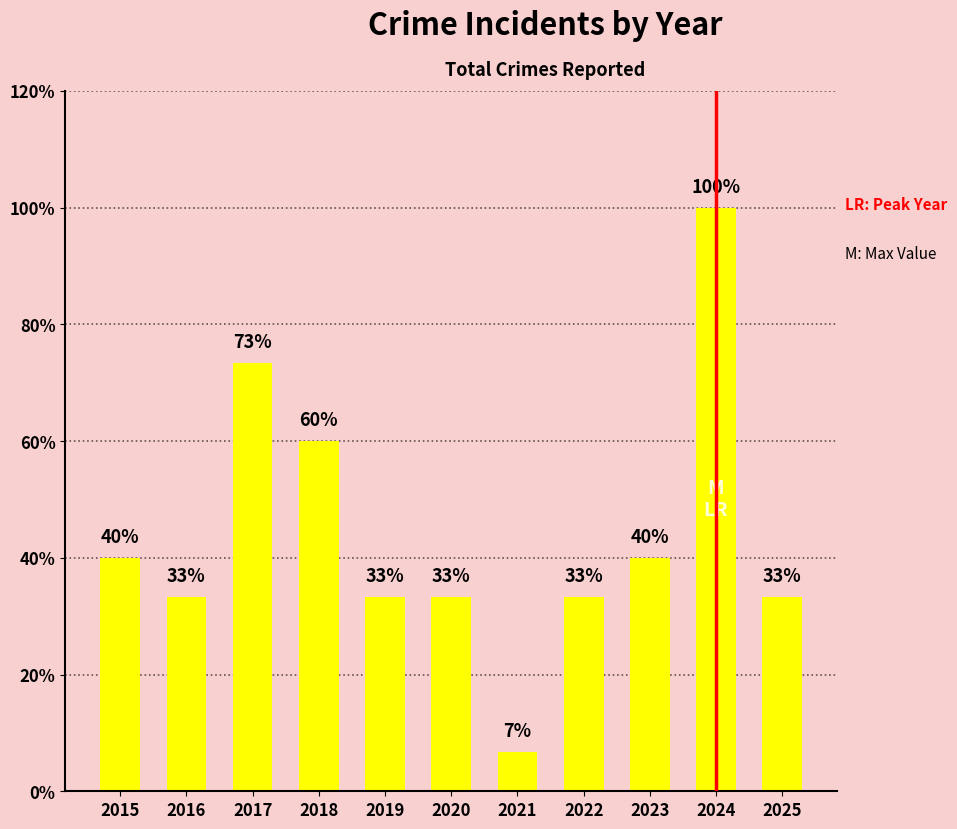

List the labels in order of value, largest first.

2024, 2017, 2018, 2015, 2023, 2016, 2019, 2020, 2022, 2025, 2021